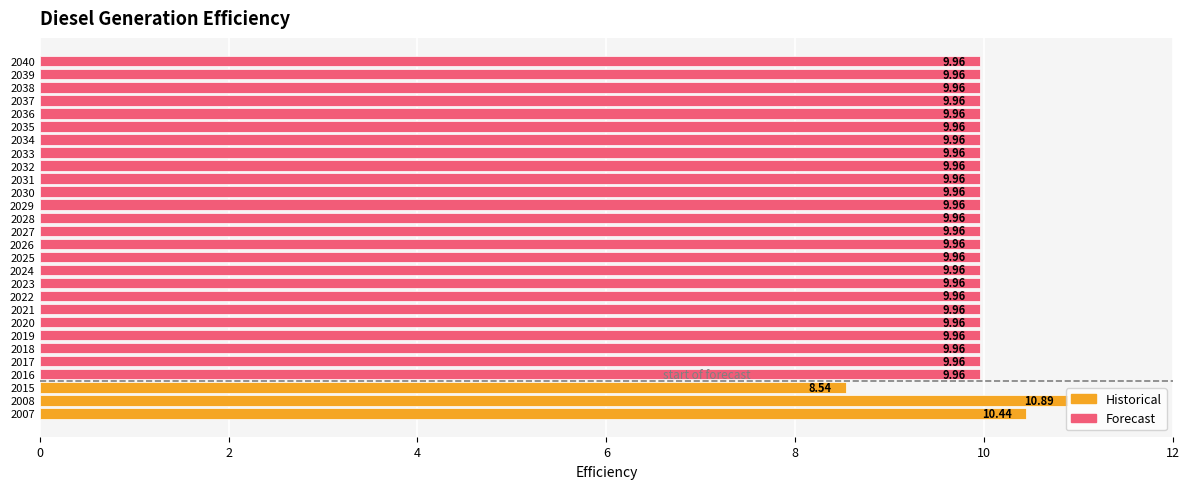

Count the number of data series in this chart.

1